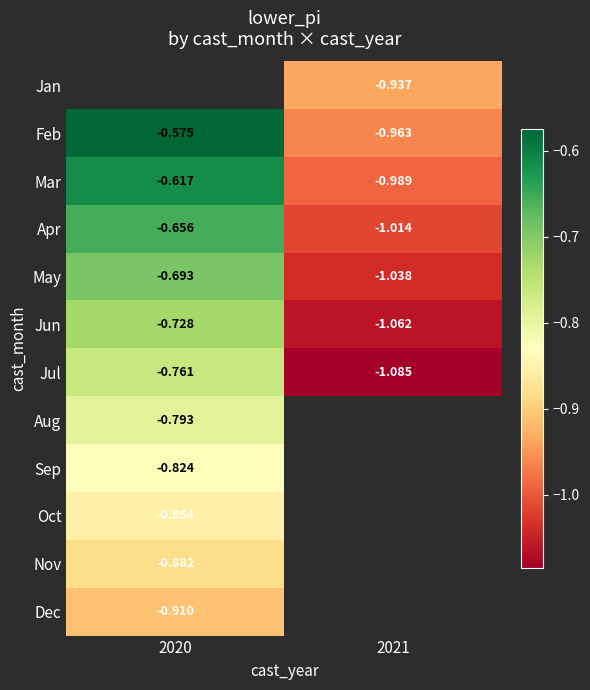

Between 2020 and 2021, which series saw the biggest shift?

Feb